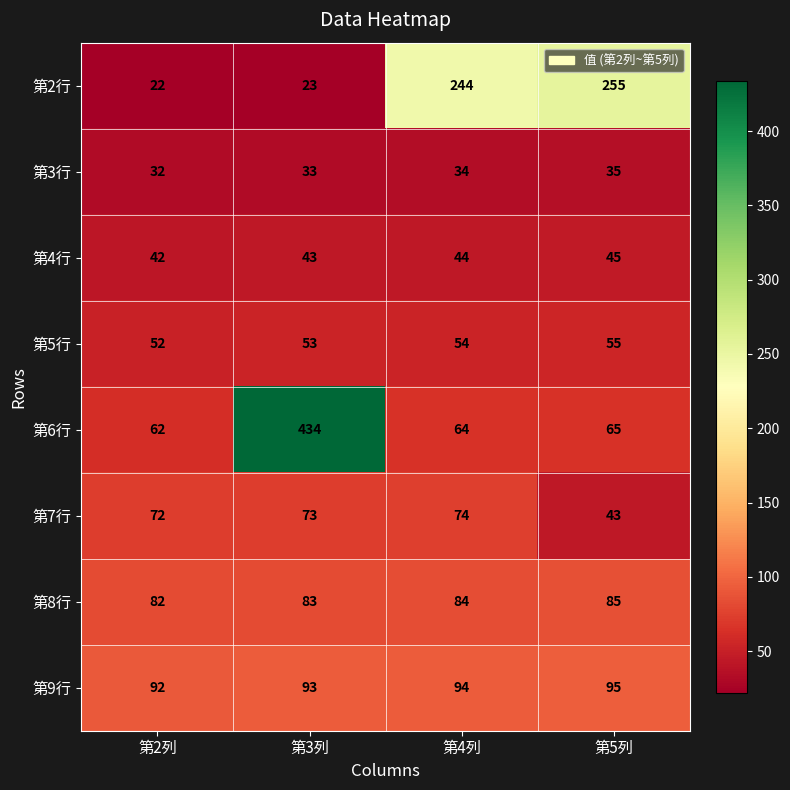

Which series changed the most between 第2列 and 第5列?

第2行